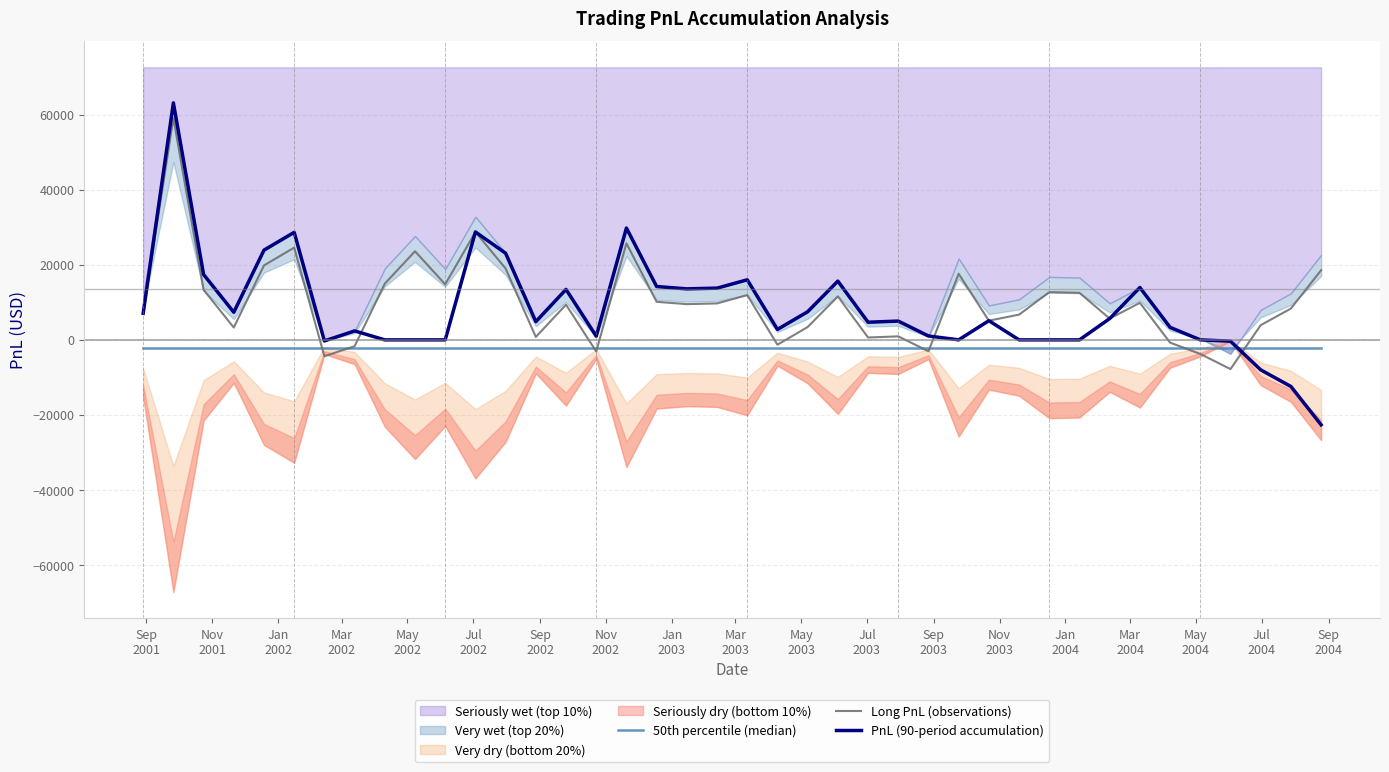

How many data points does each series have?

40